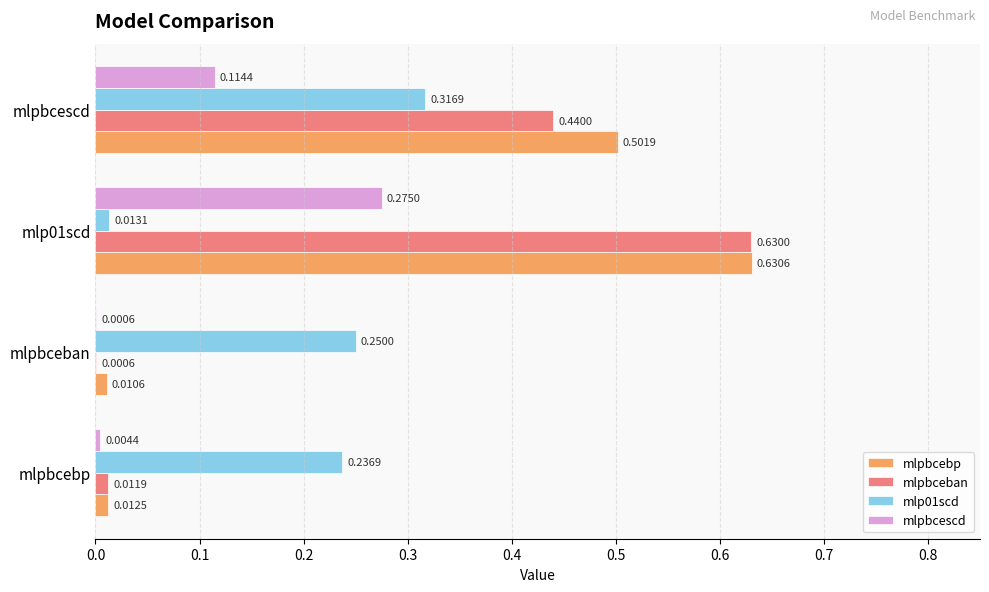

Which series has the largest total across all categories?

mlpbcebp